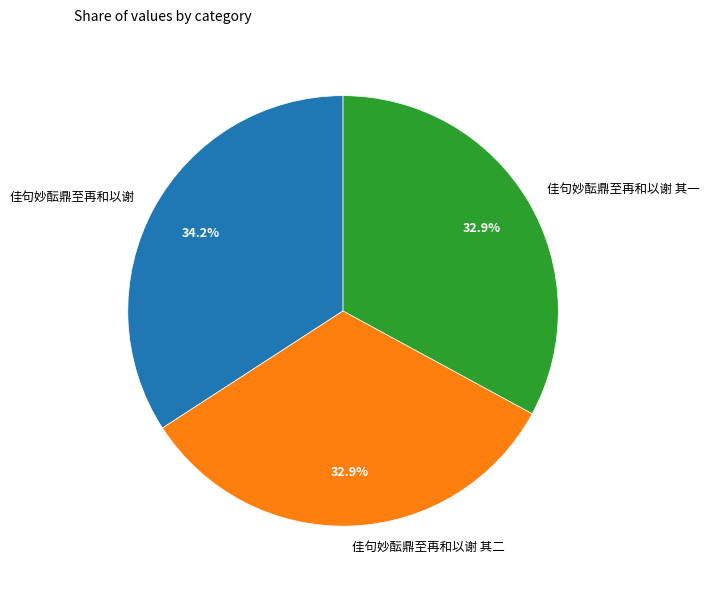

What percentage is the 佳句妙酝鼎至再和以谢 其一 slice, to the nearest percent?

33%